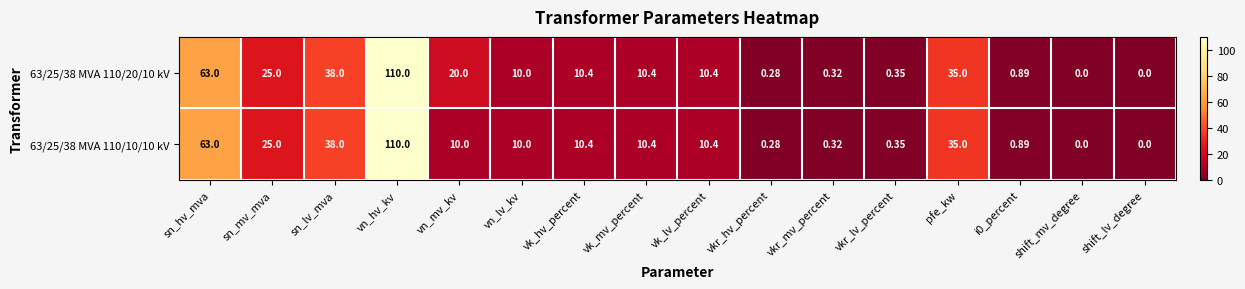

At which label is 63/25/38 MVA 110/20/10 kV closest to 55?

sn_hv_mva